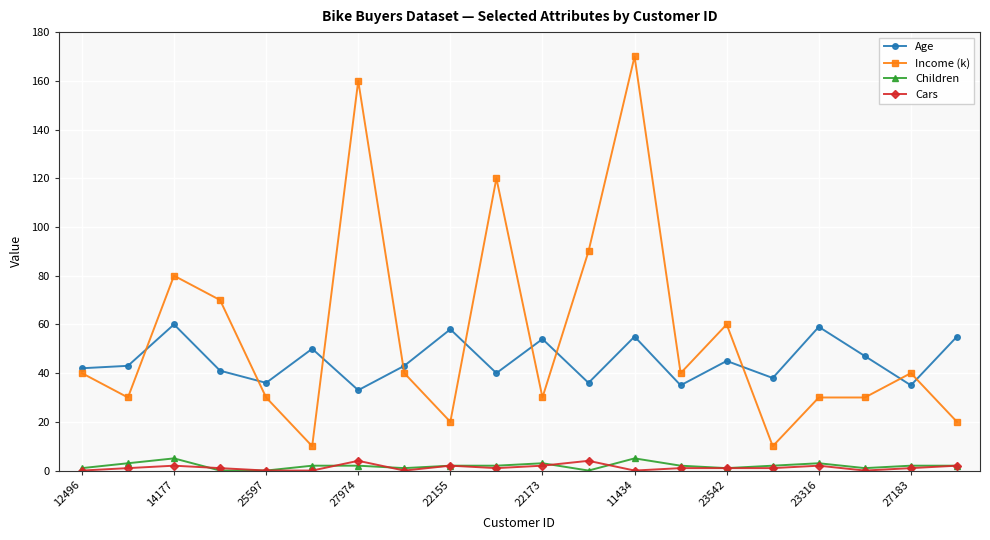

In Age, how many points are higher than both neighbors (excluding endpoints)?

7